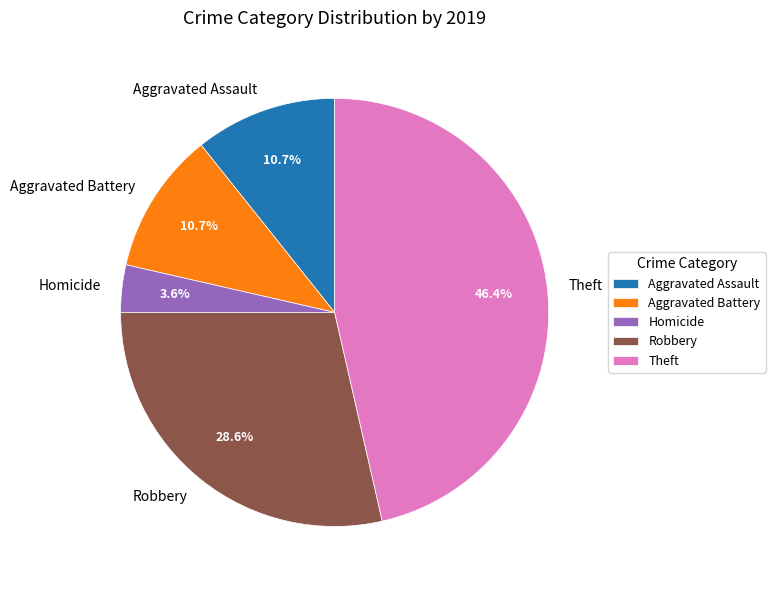

Approximately how many times larger is the value at Aggravated Assault compared to Homicide?

3.0